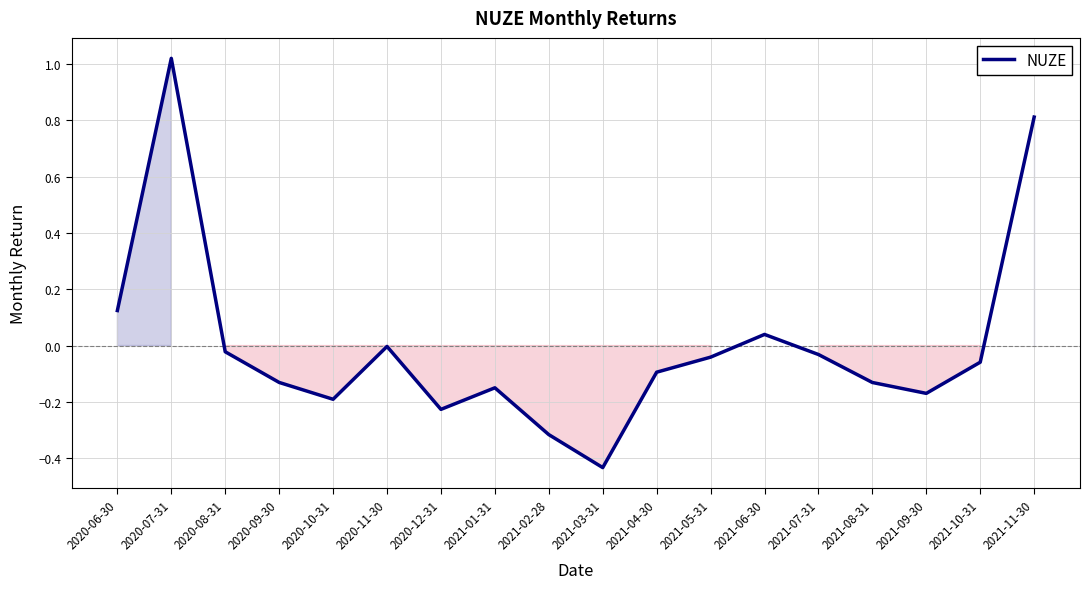

What is the difference between the maximum and minimum values?

1.5